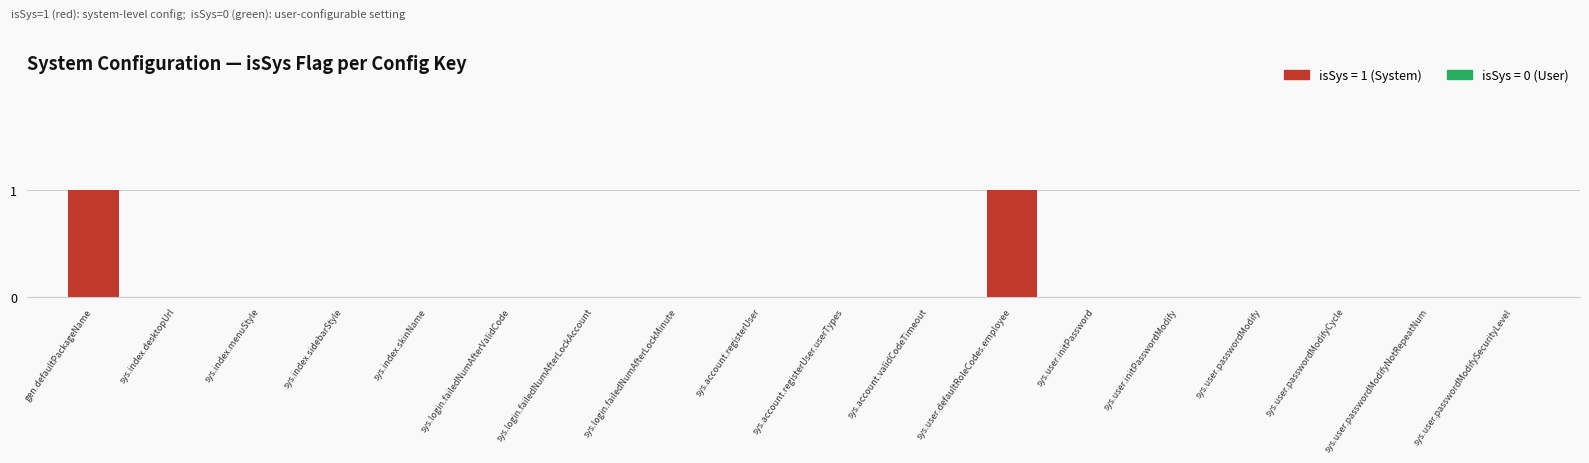

The value at sys.user.passwordModifyNotRepeatNum is 1. True or false?

False